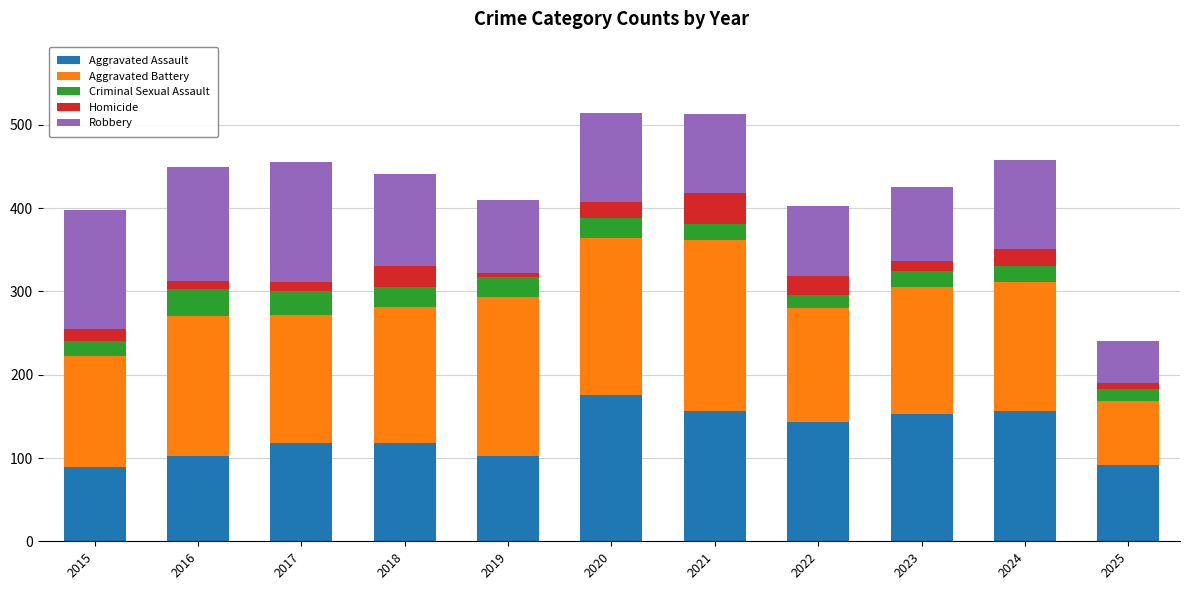

Does the chart contain any negative values?

No